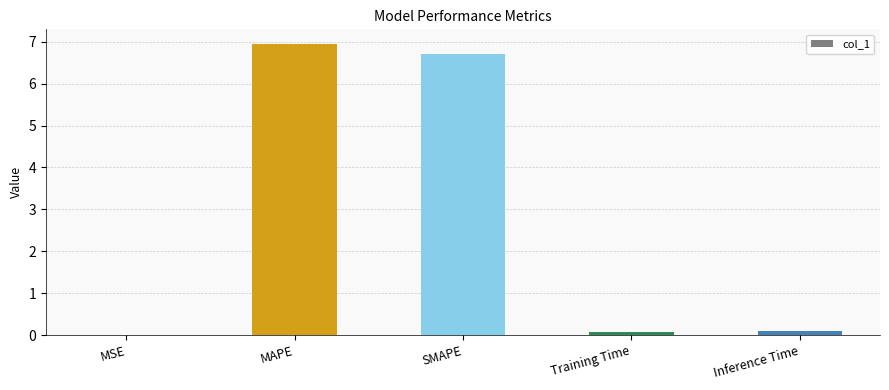

Which label corresponds to the largest value in the chart?

MAPE